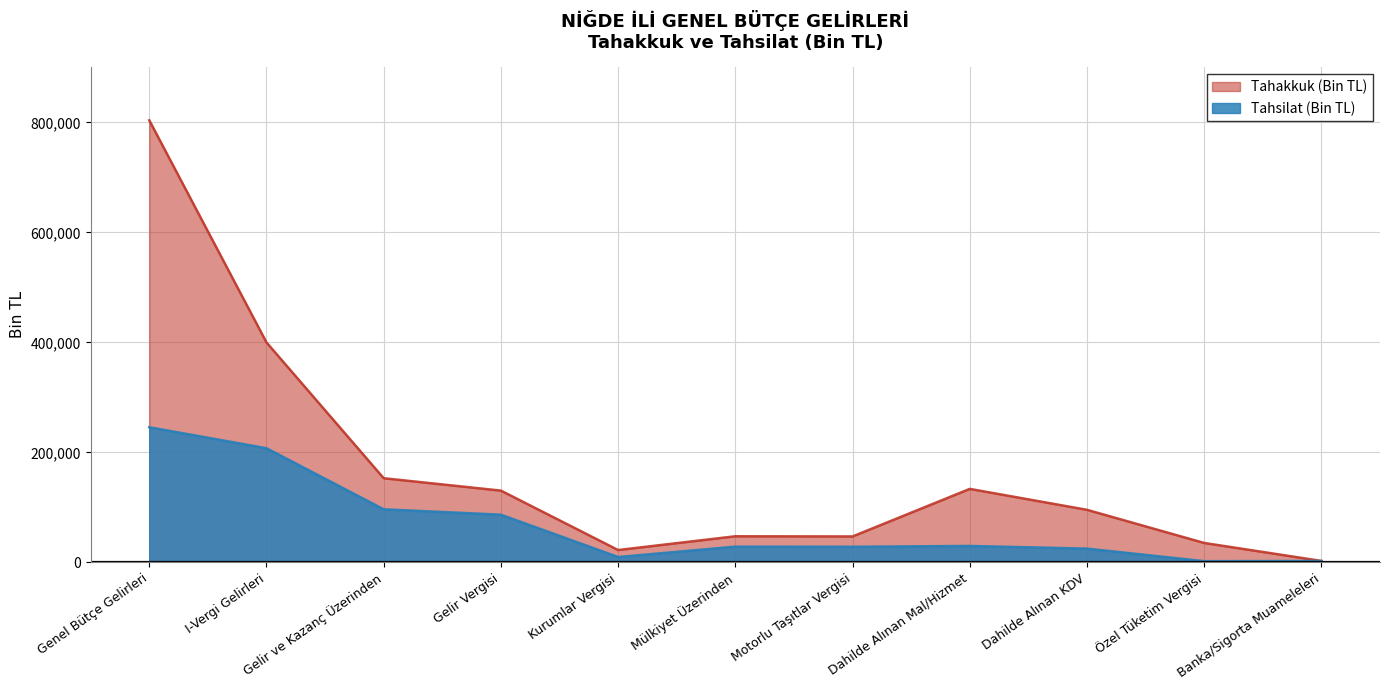

List the series in order of their peak value, lowest first.

Tahsilat (Bin TL), Tahakkuk (Bin TL)